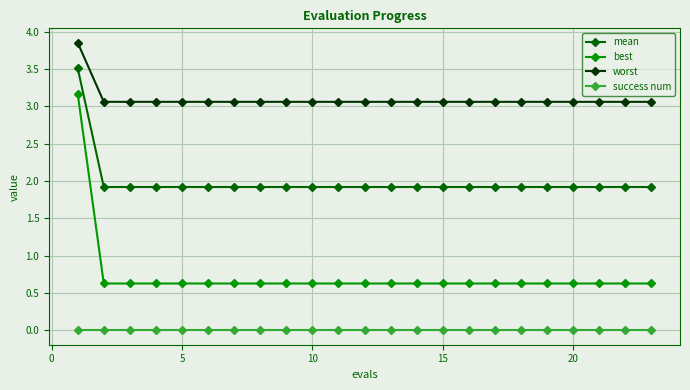

True or false: best and success num intersect in this chart.

False